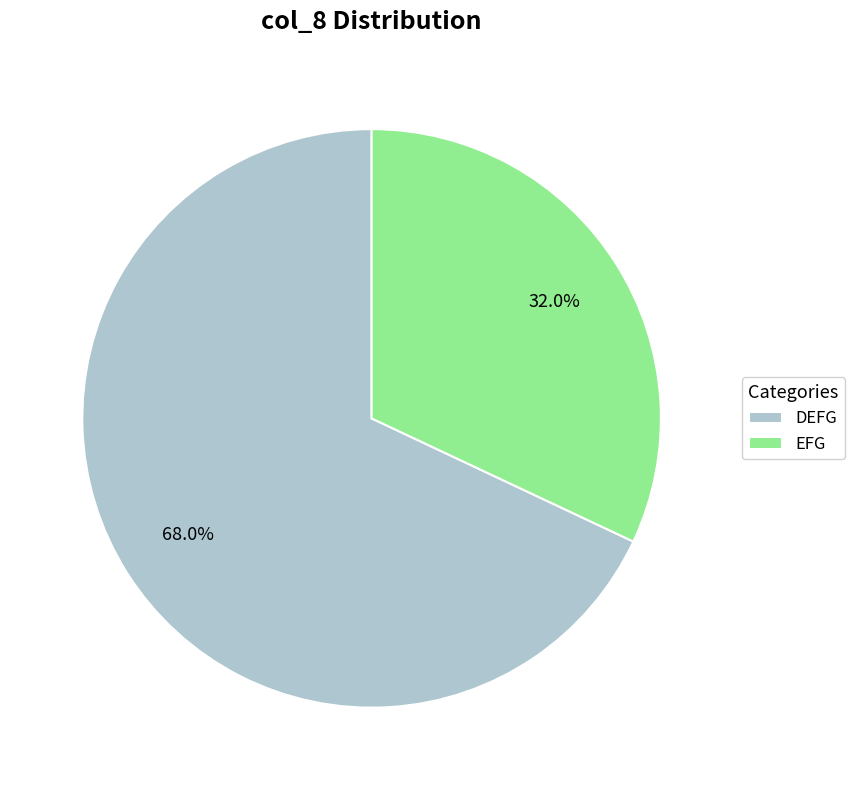

Is DEFG the majority of the pie?

Yes